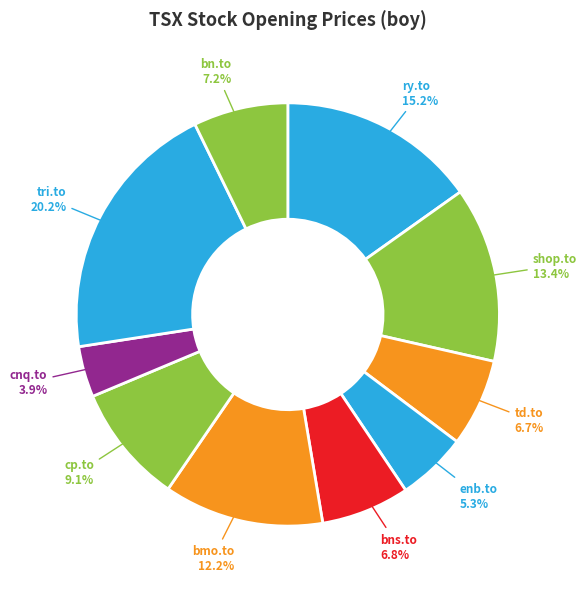

To the nearest percent, what portion does bmo.to represent?

12%